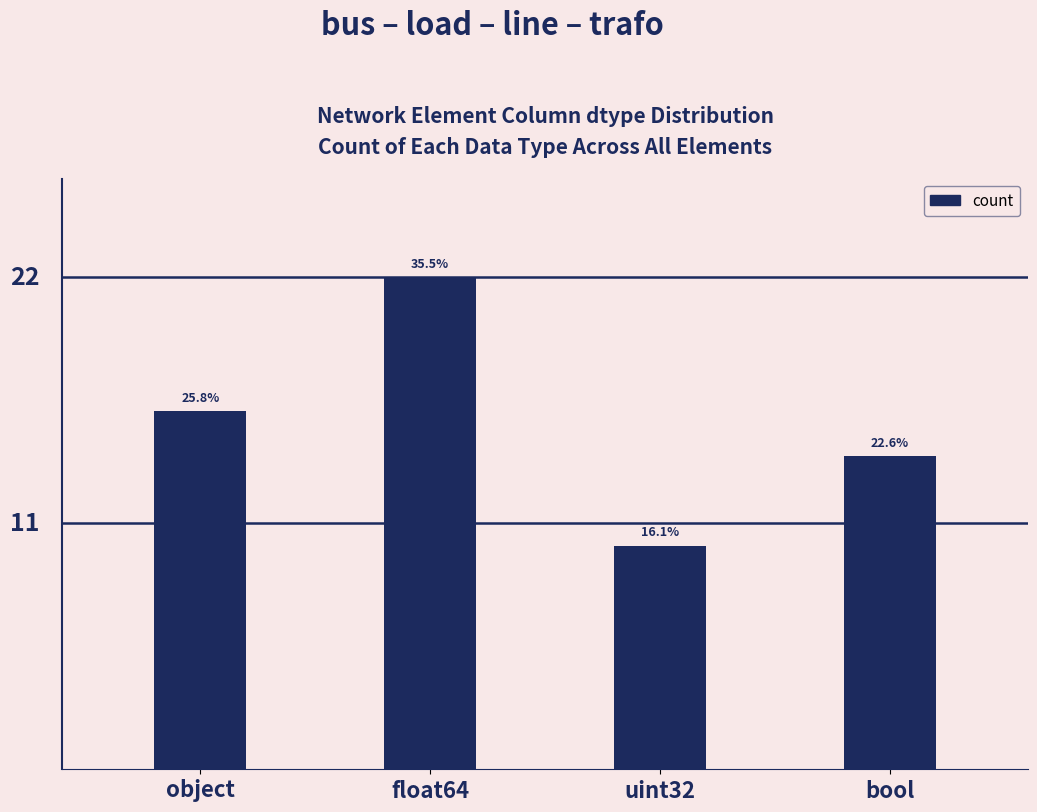

Does the chart contain any negative values?

No